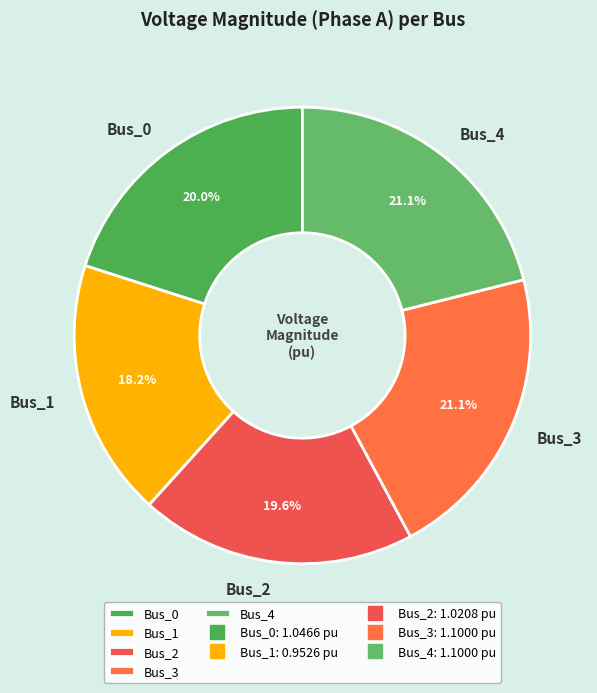

Between Bus_0 and Bus_1, which is larger?

Bus_0